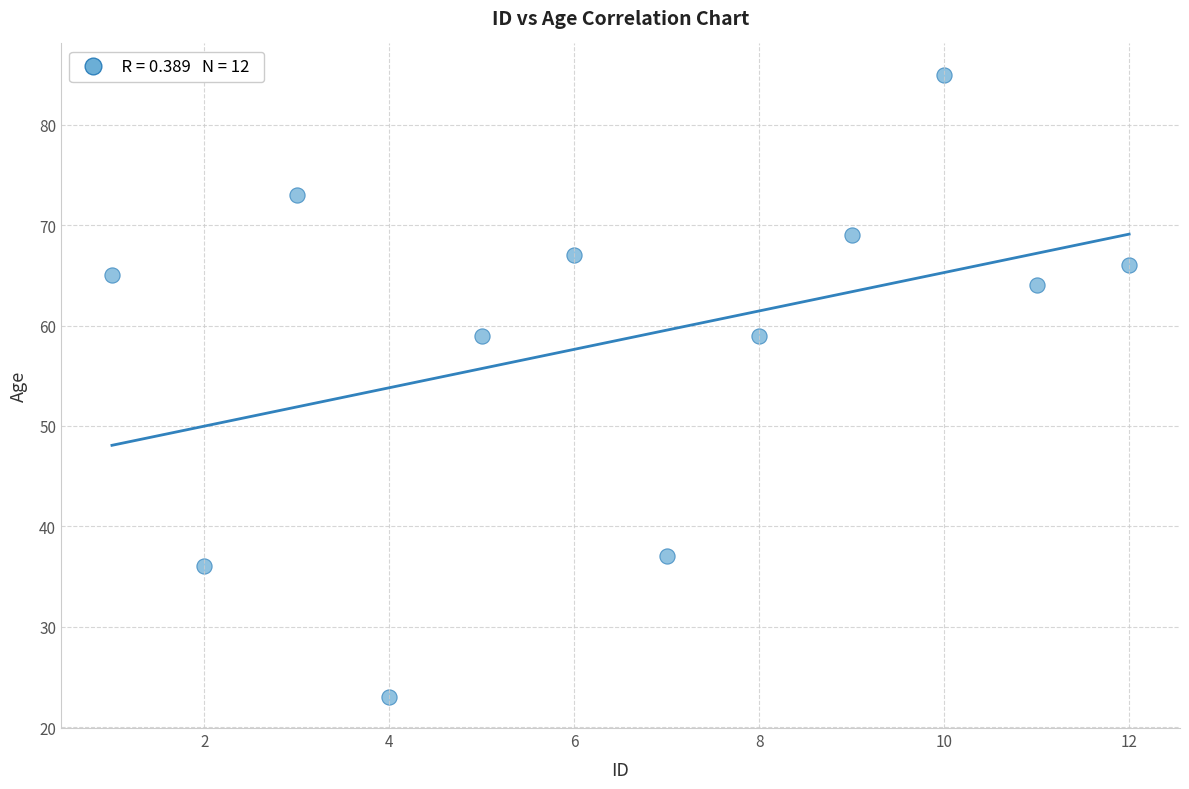

What is the average X value?

6